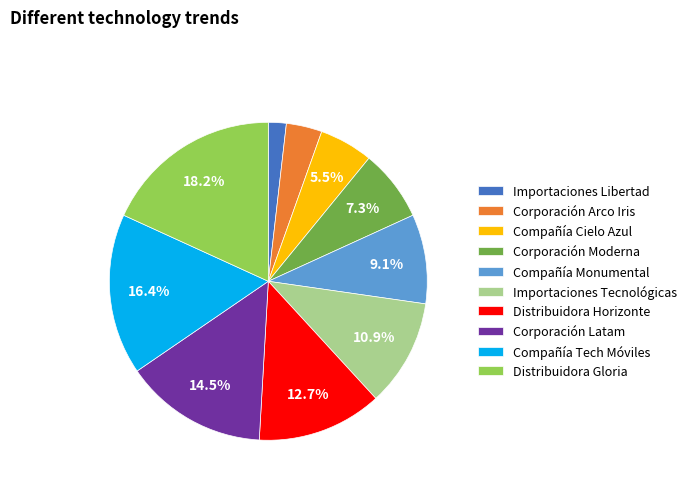

To the nearest percent, what is the difference between the largest and smallest slice percentages?

16%